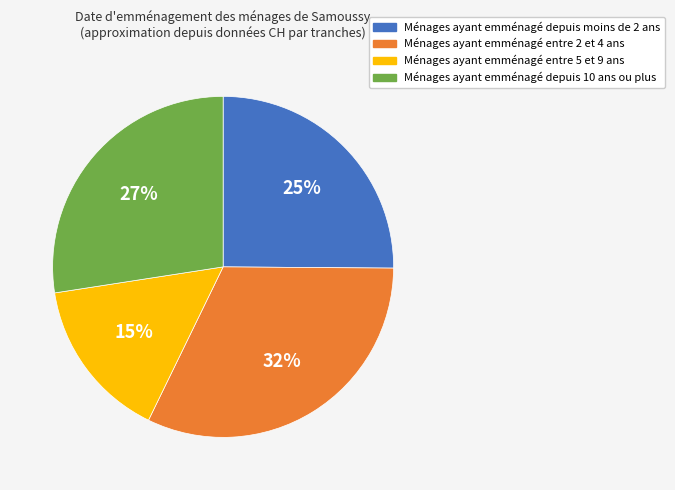

Count the number of slices in the pie.

4